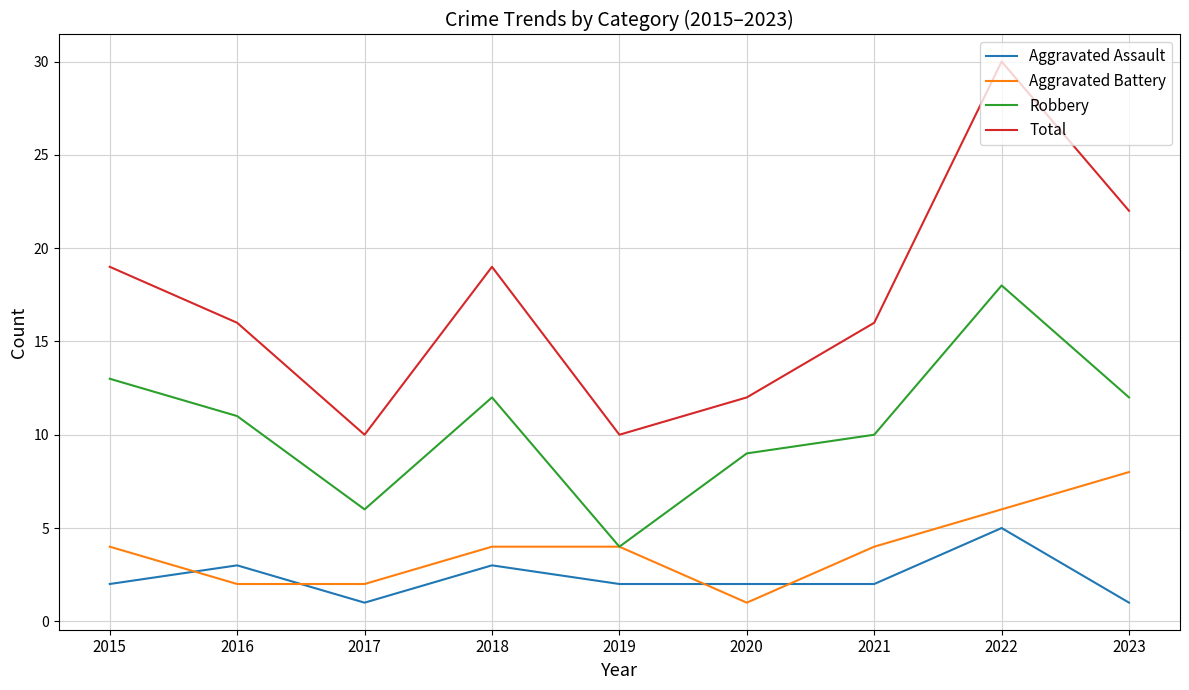

Is the value of Total at 2020 greater than the value of Aggravated Assault at 2018?

Yes